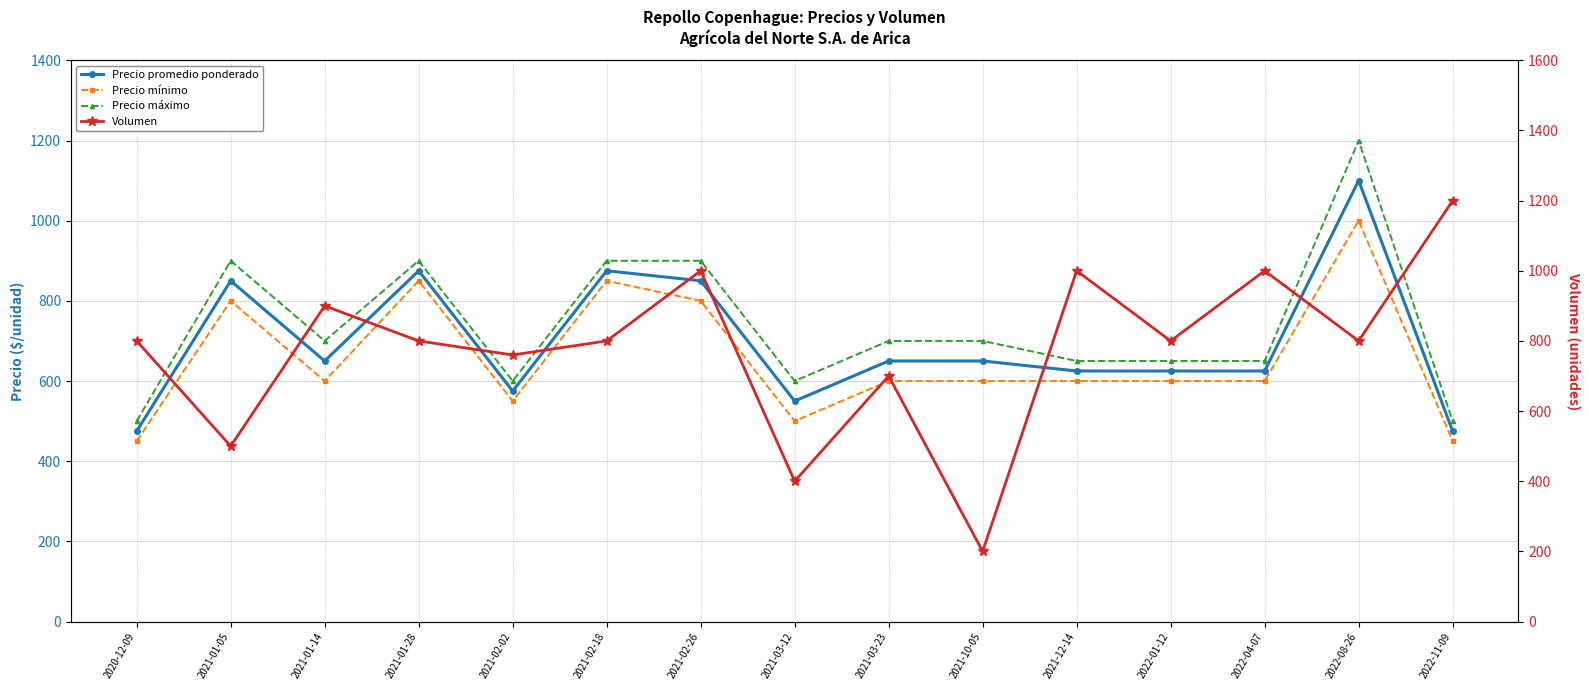

What is the maximum value for Volumen?

1200